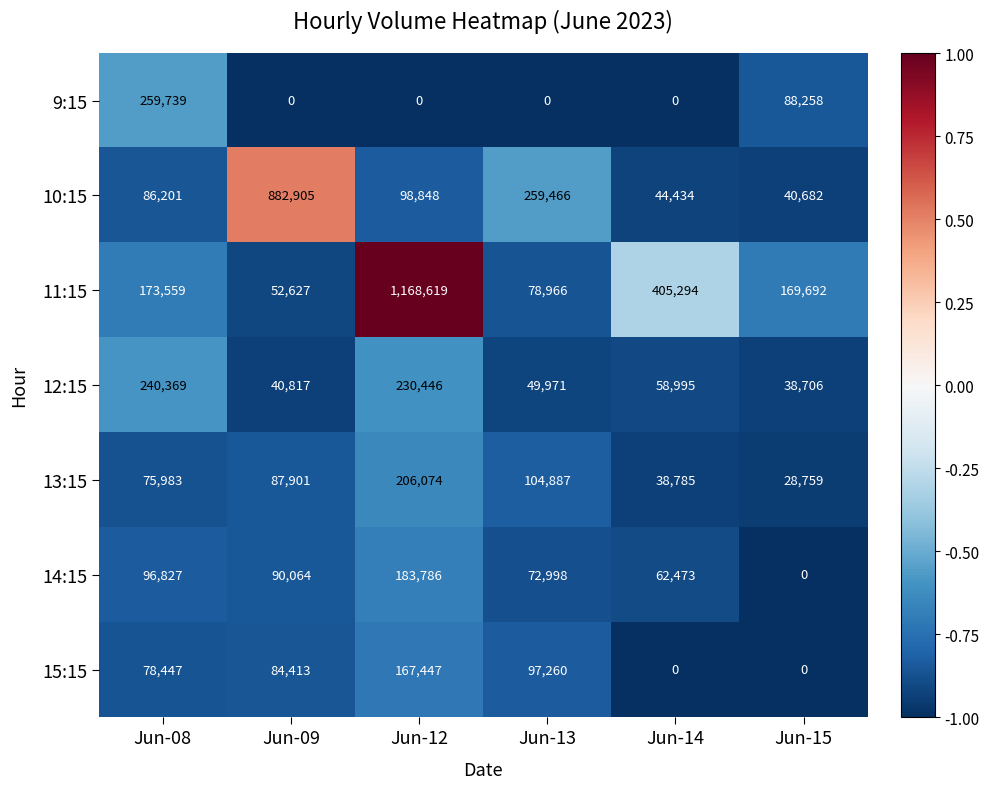

Rank the series by their maximum value, from highest to lowest.

11:15, 10:15, 9:15, 12:15, 13:15, 14:15, 15:15